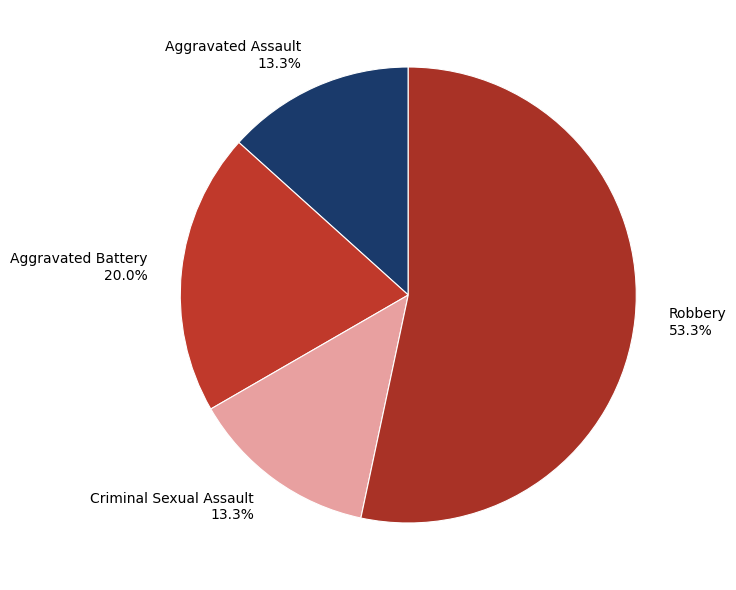

What is the largest slice in the pie chart?

Robbery